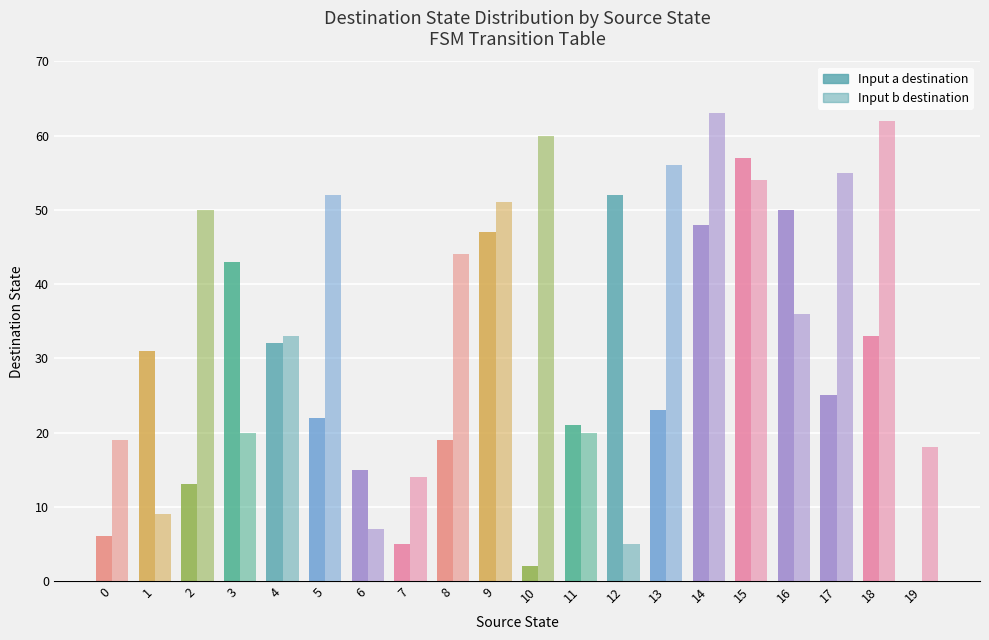

What is the total value across all series at 10?

62